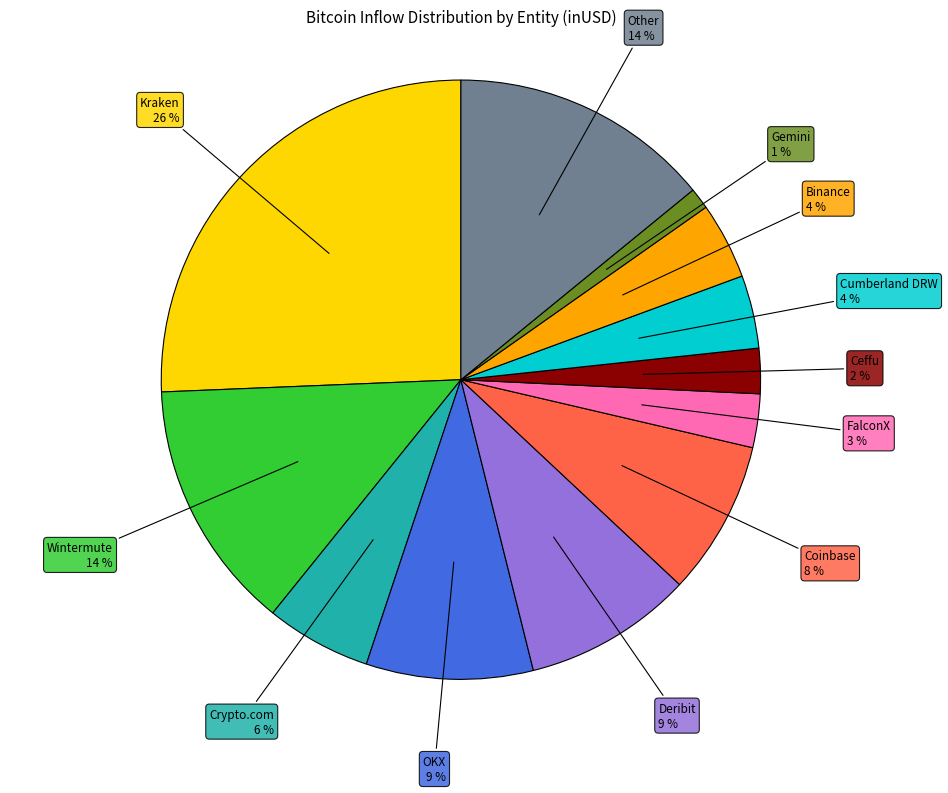

Does any single category account for the majority?

No